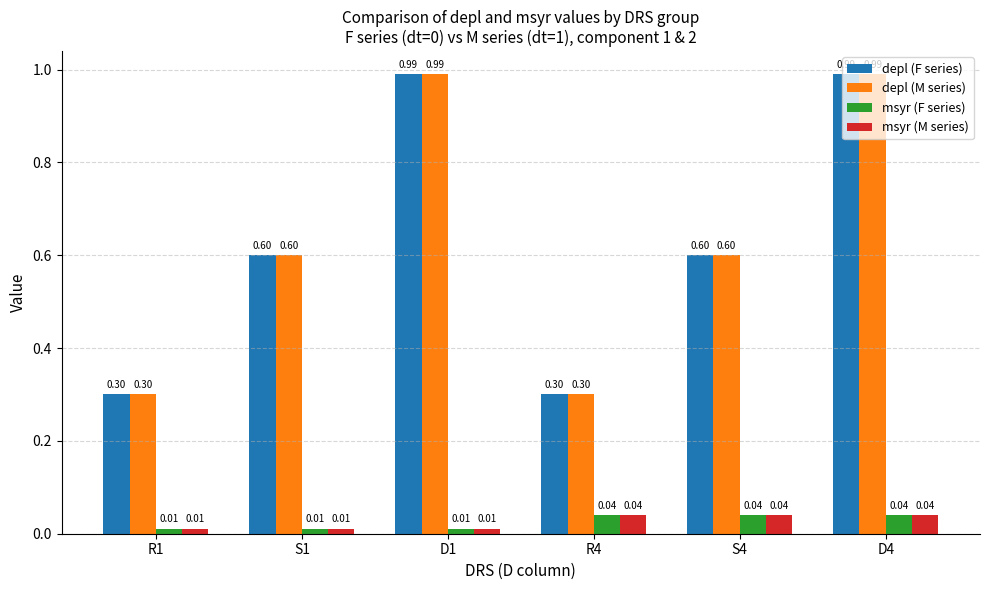

What is the difference between the highest and lowest values at S4?

0.6